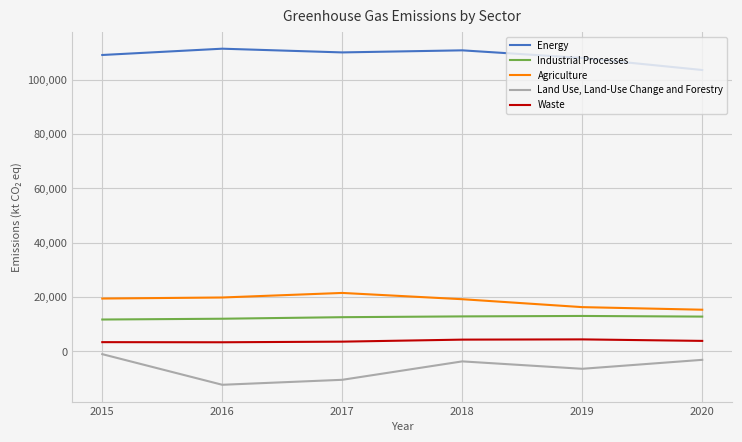

What is the maximum value shown in the chart?

111412.4